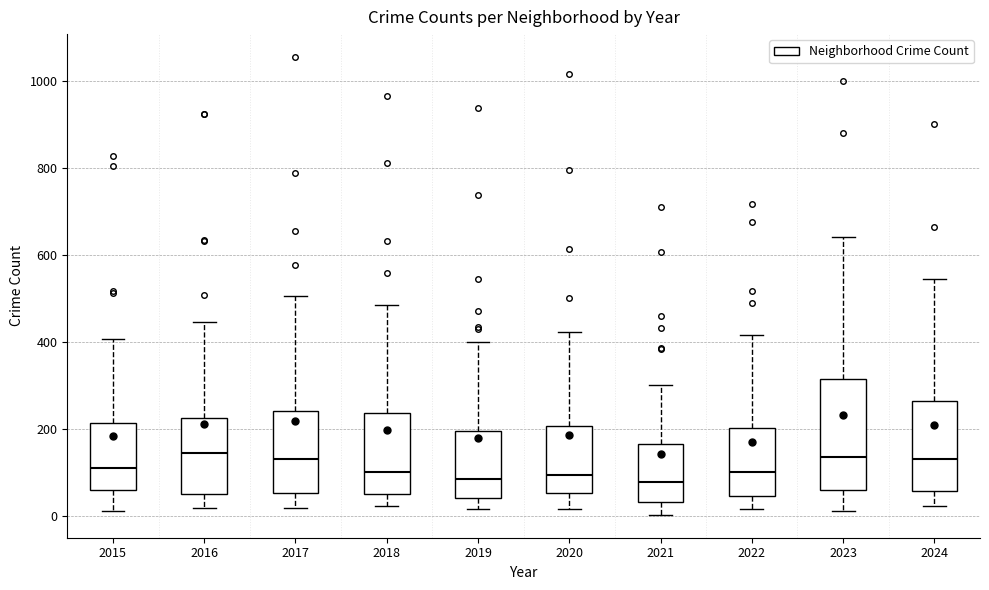

Where does the lower whisker of the box at x = 2019 end on the y-axis? The values are not printed on the chart, so give them approximately, as read against the axis.

20